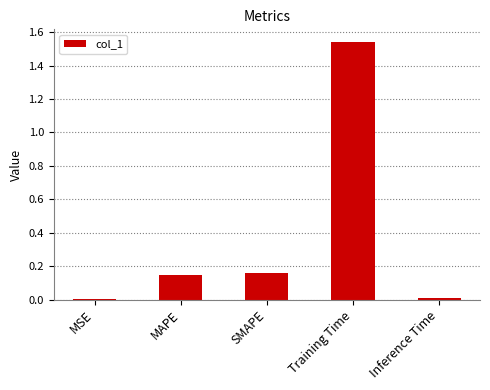

The chart shows a value of 1.0 at Training Time. True or false?

False